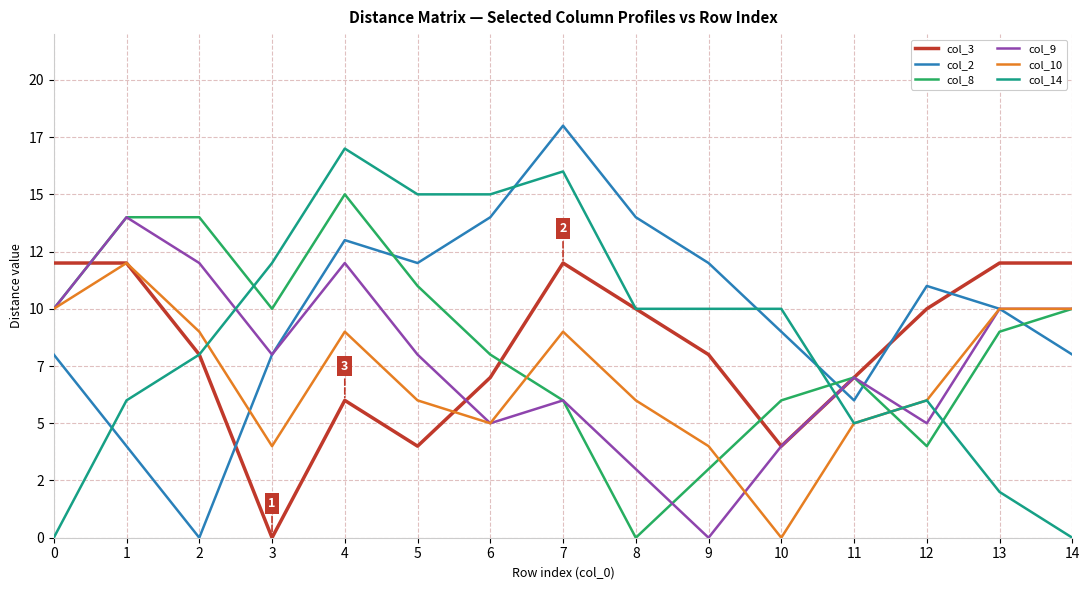

True or false: col_3 and col_8 cross at least once.

True